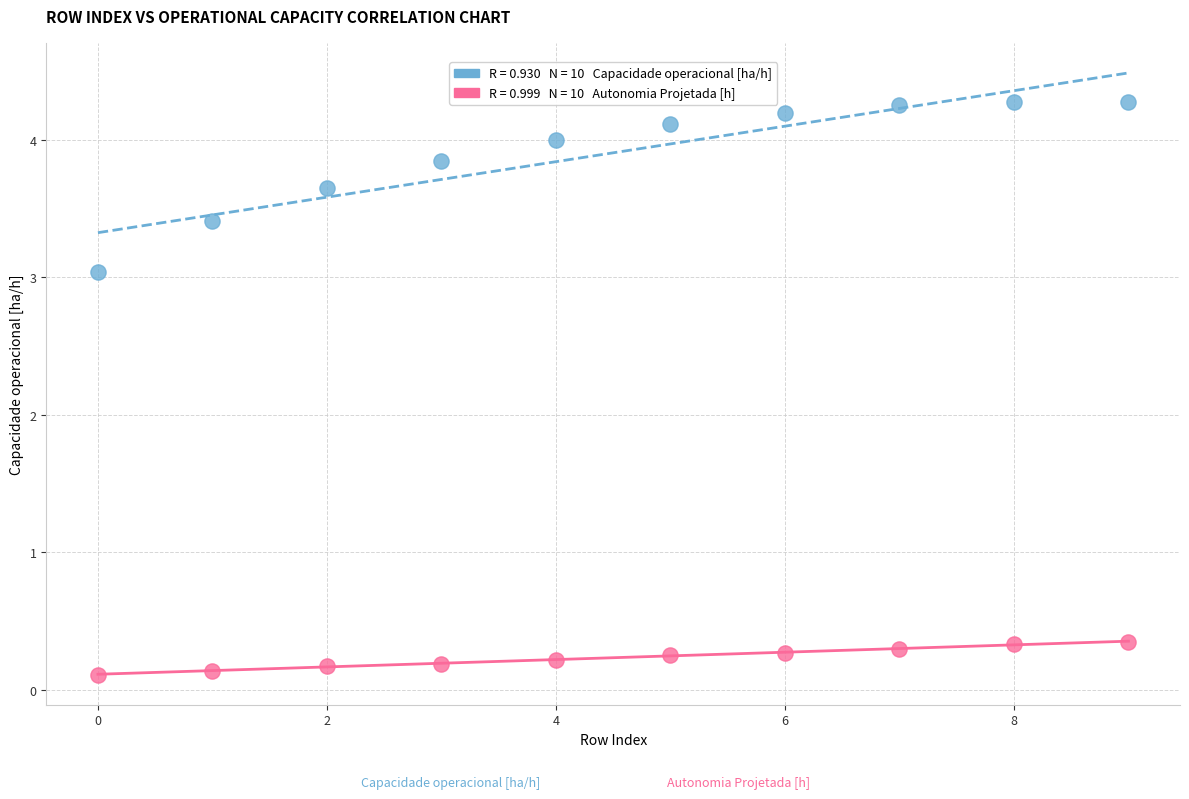

Across all data points, what is the range of Y values (max minus min)?

4.2